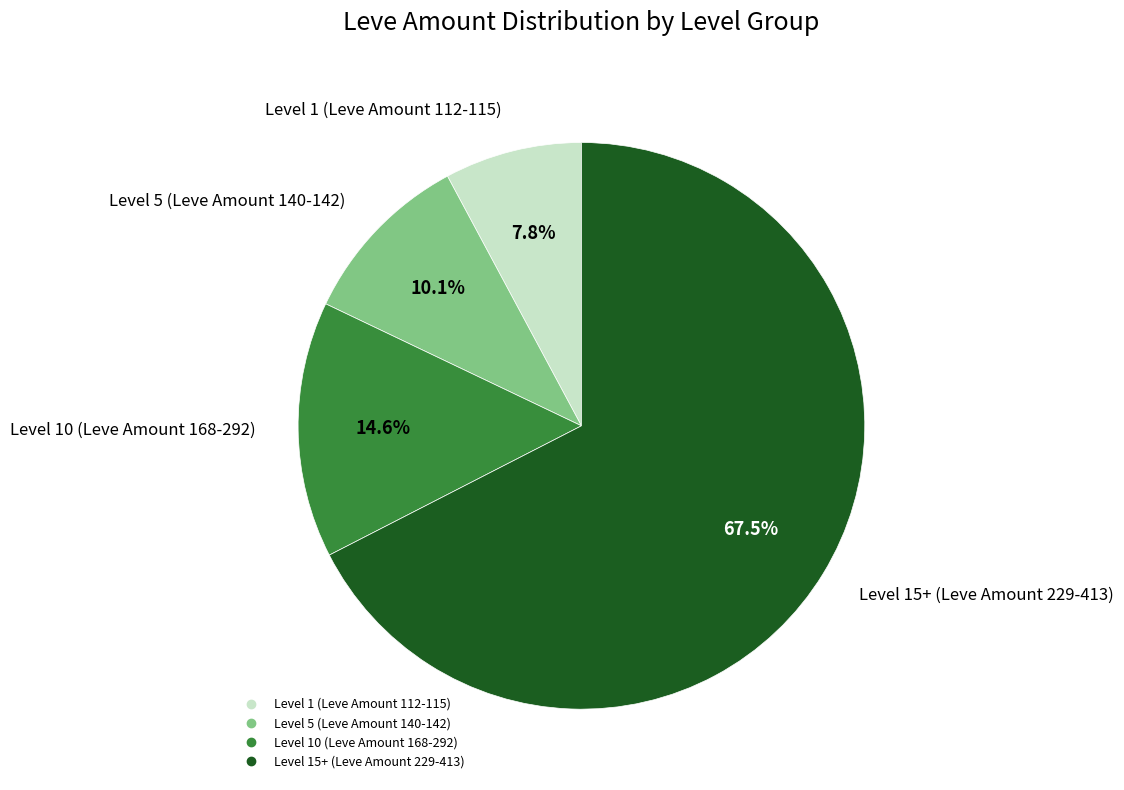

Does any single category account for the majority?

Yes